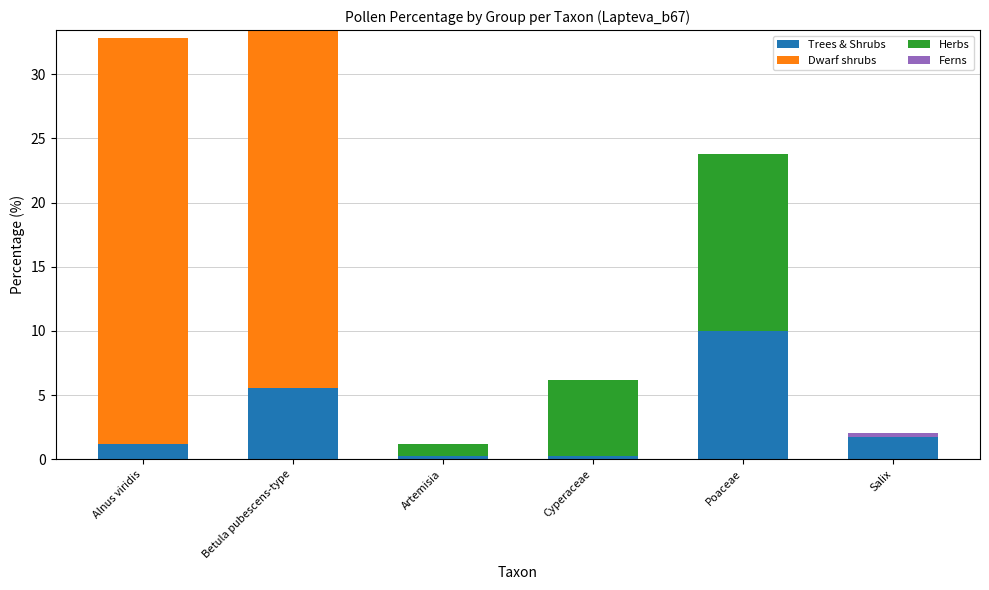

Is it true that Trees & Shrubs equals 1.2 at Alnus viridis?

True